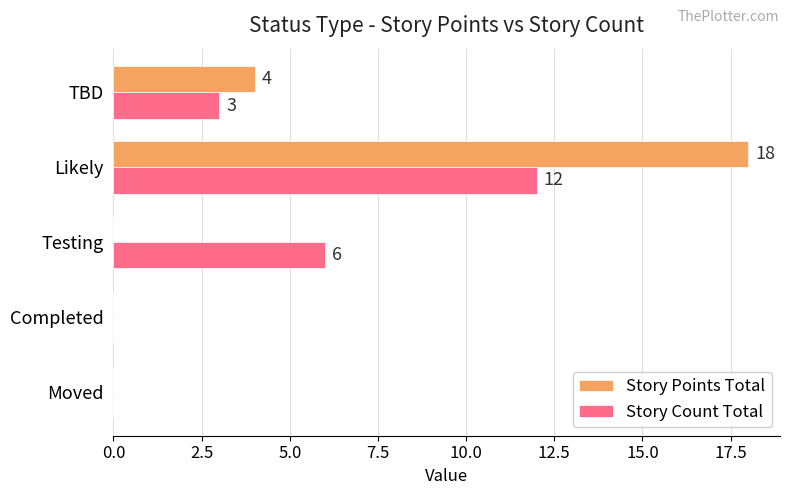

Which series has the largest range (max minus min)?

Story Points Total